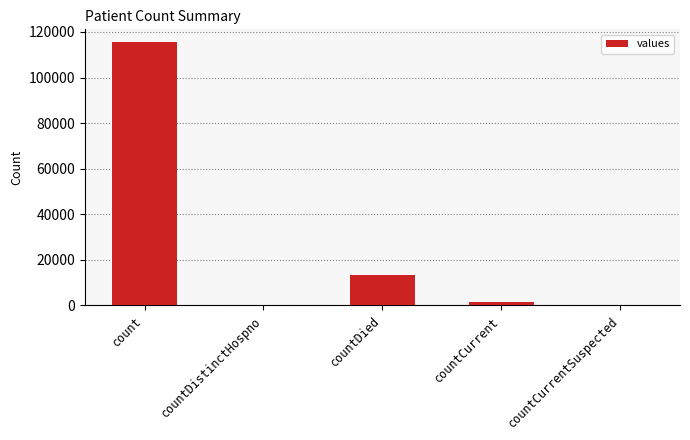

Reading left to right, list all the values displayed in this chart.

count=115379	countDistinctHospno=0	countDied=13343	countCurrent=1383	countCurrentSuspected=0